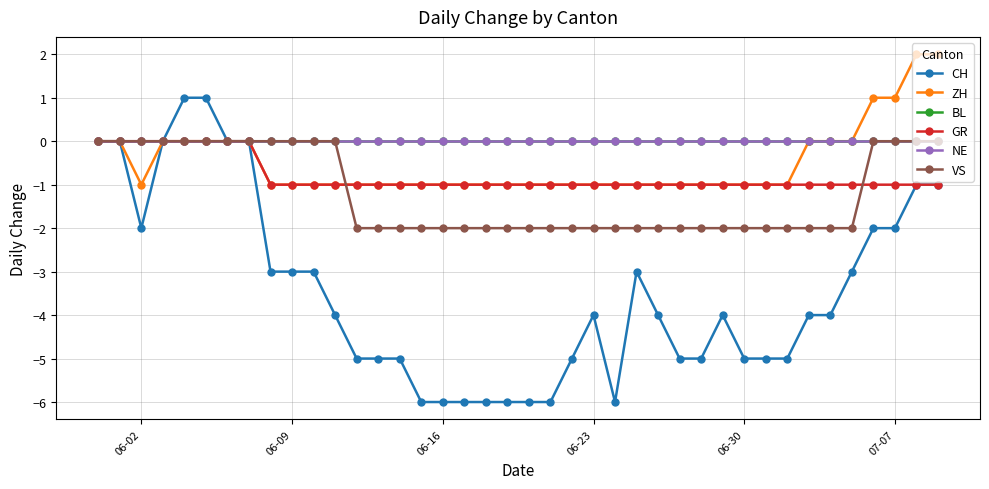

Does the chart have visible grid lines?

Yes